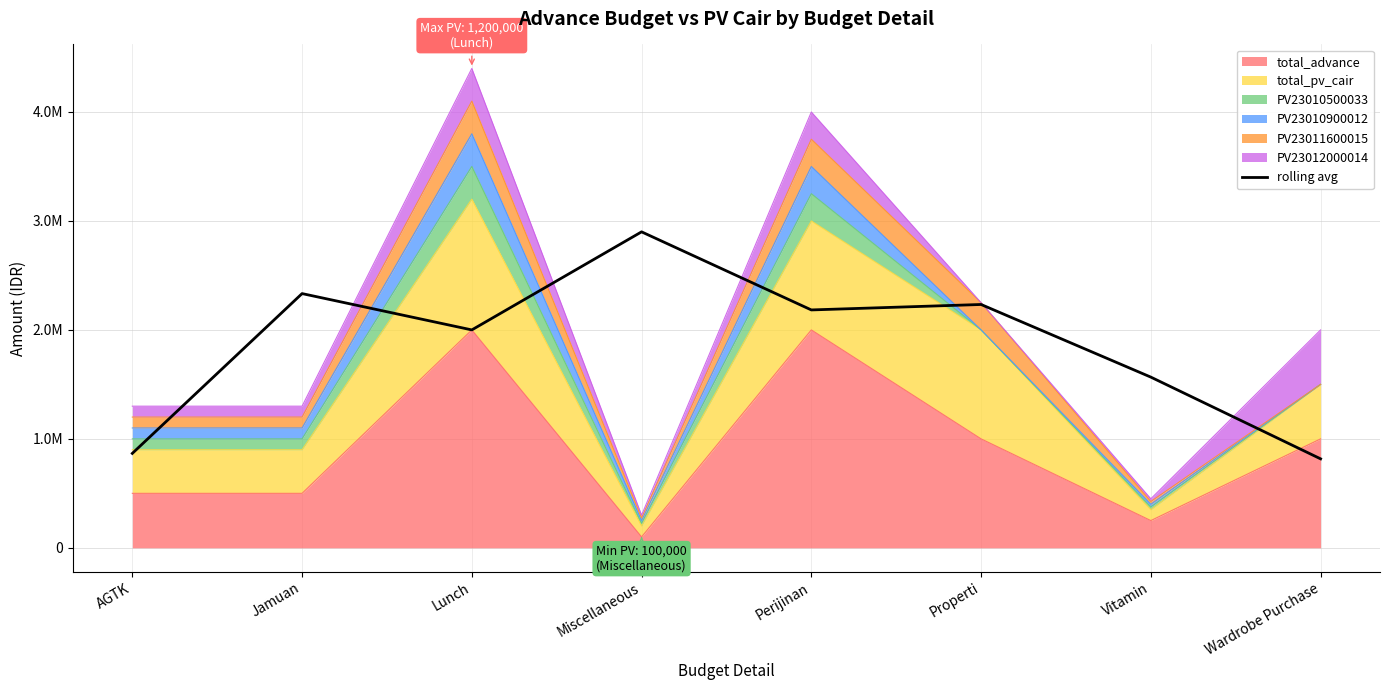

What is the change in value from Miscellaneous to Perijinan?

-716666.7